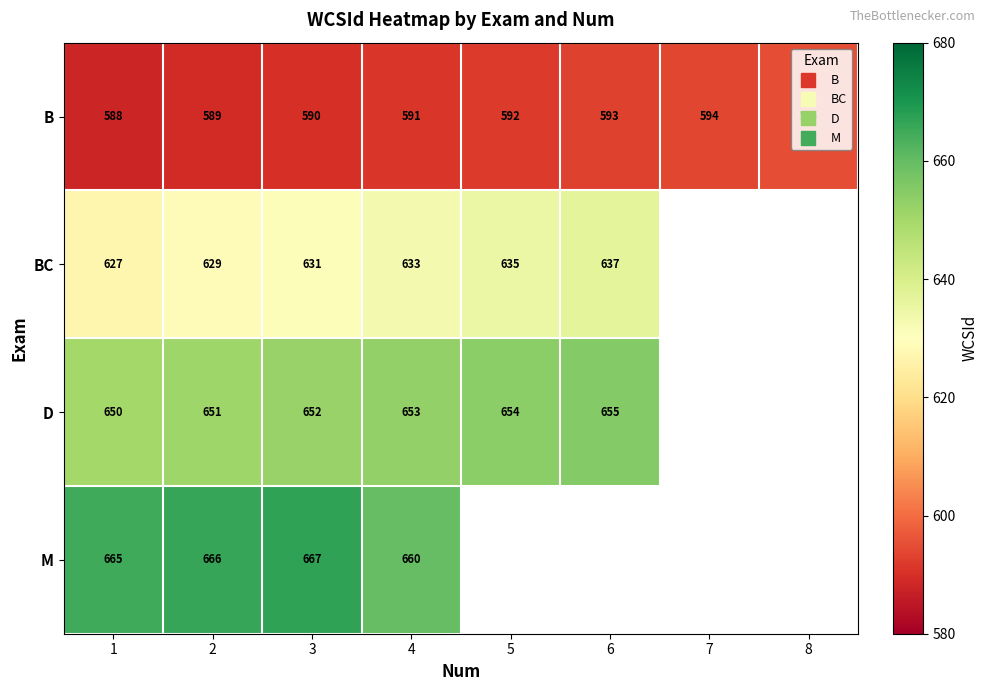

What is the maximum value for M?

667.0